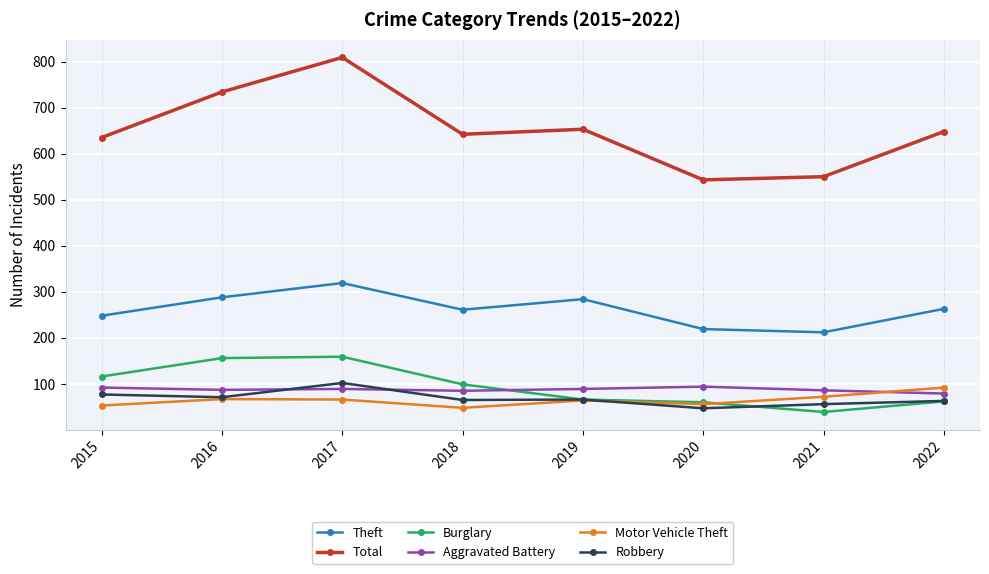

How many lines are shown in the chart?

6